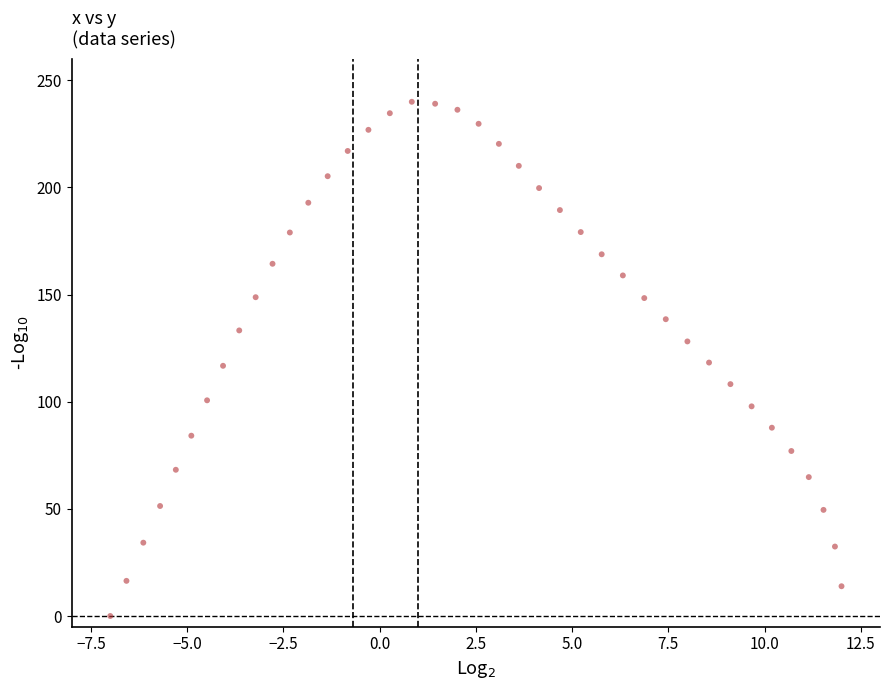

What is the range of X values (max minus min)?

19.0